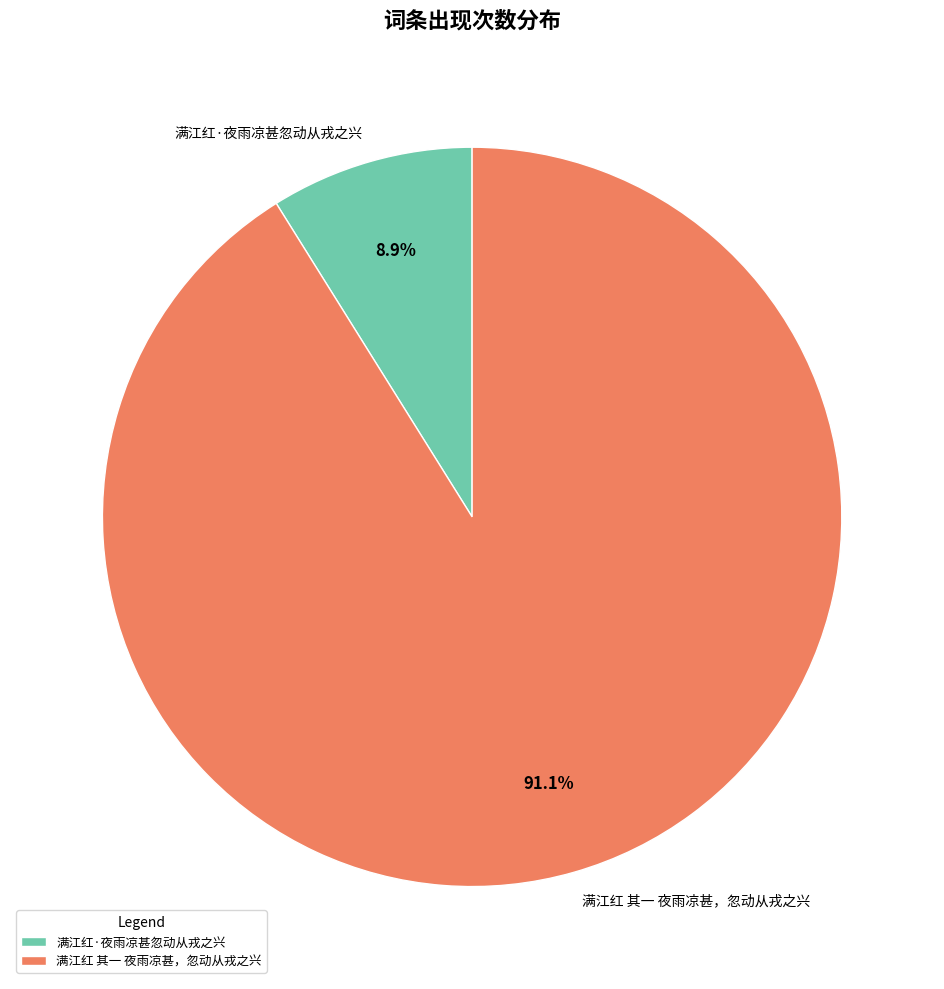

Which slice represents more than half of the pie?

满江红 其一 夜雨凉甚，忽动从戎之兴